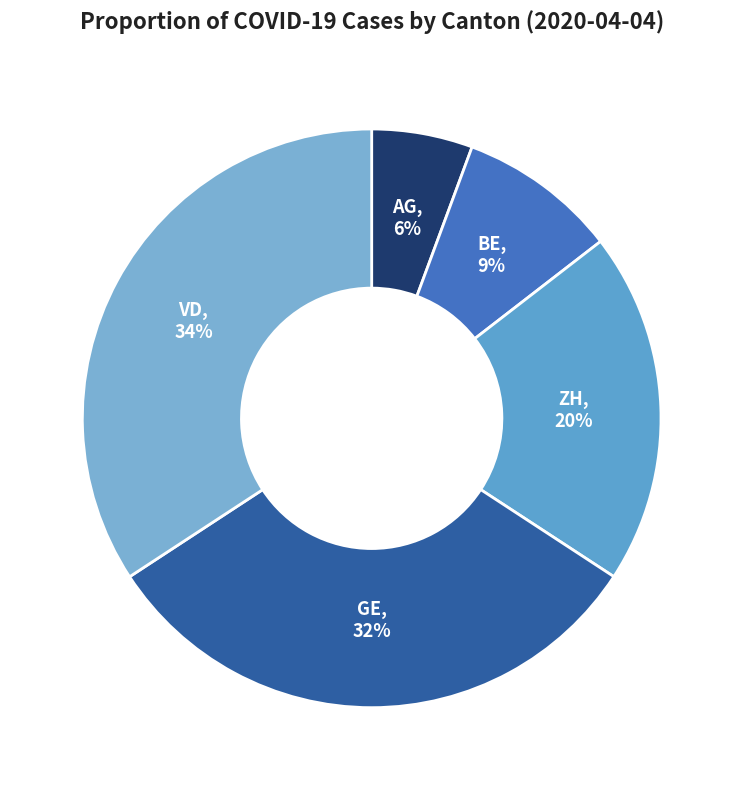

Combined, do BE and VD account for over 50%?

No